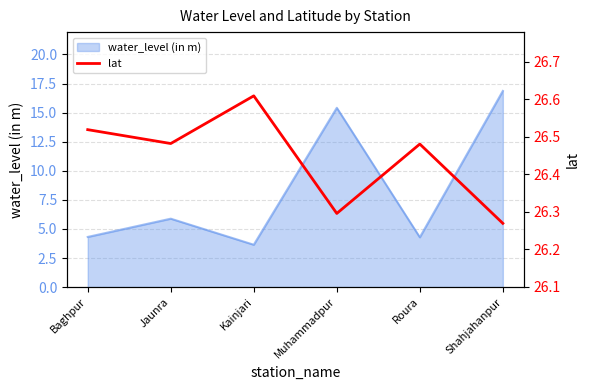

At which label does water_level (in m) reach its minimum?

Kainjari